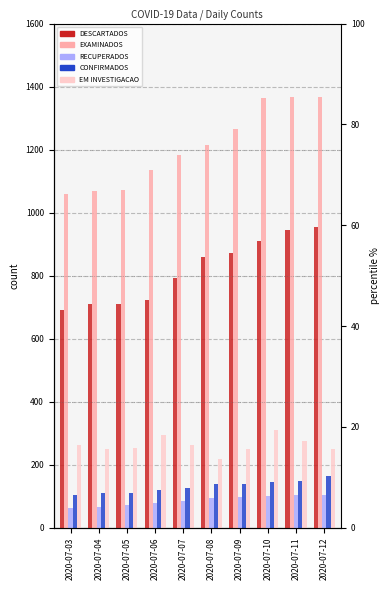

At which category is the sum across all series the highest?

2020-07-12